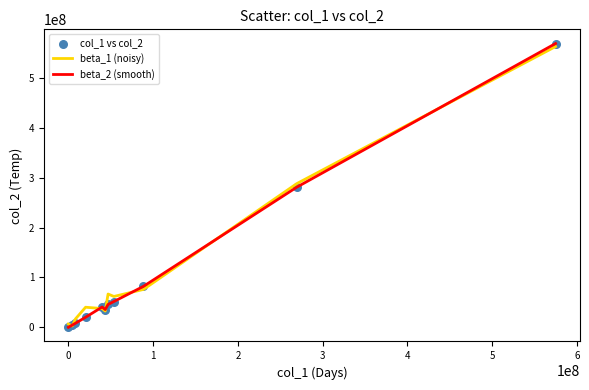

What is the maximum value shown in the chart?

569391207.8